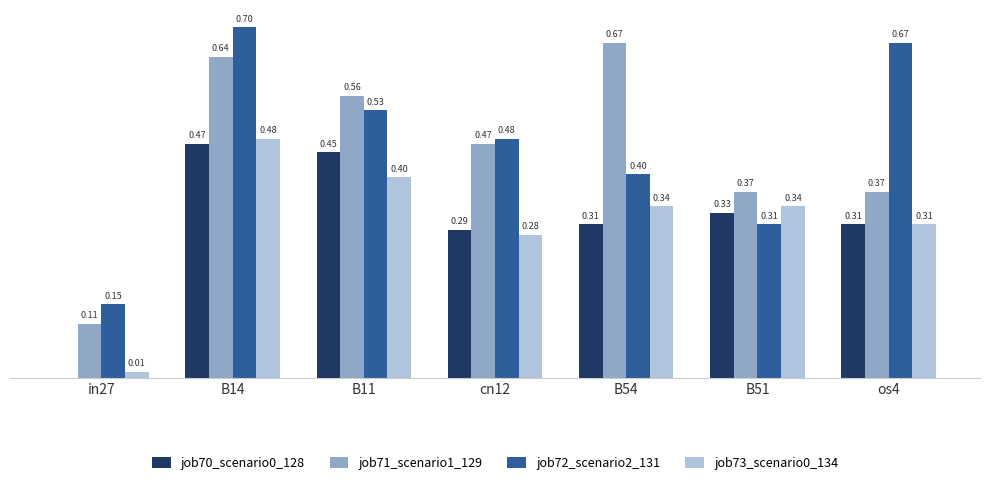

Between in27 and B54, which series saw the biggest shift?

job71_scenario1_129